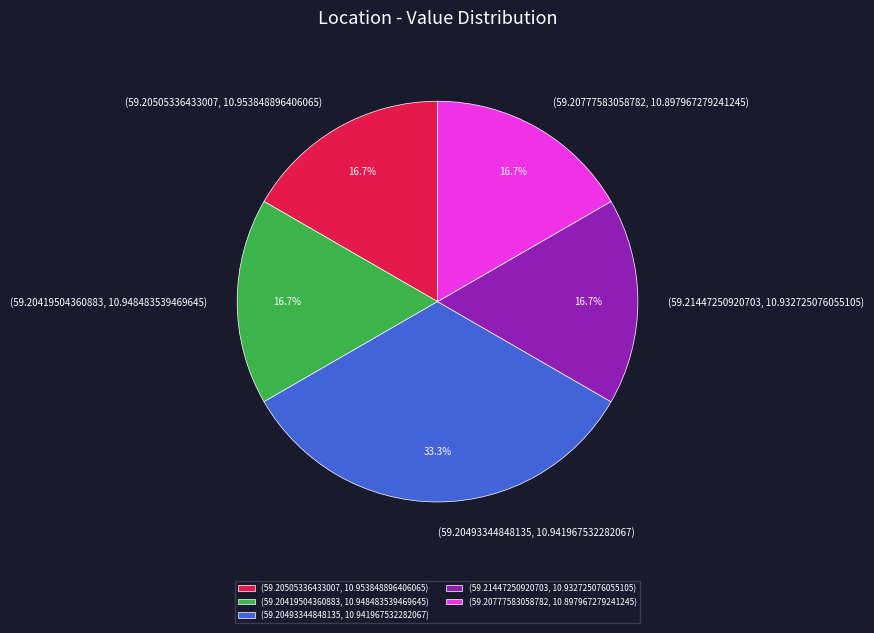

Which category has the biggest portion of the pie?

(59.20493344848135, 10.941967532282067)